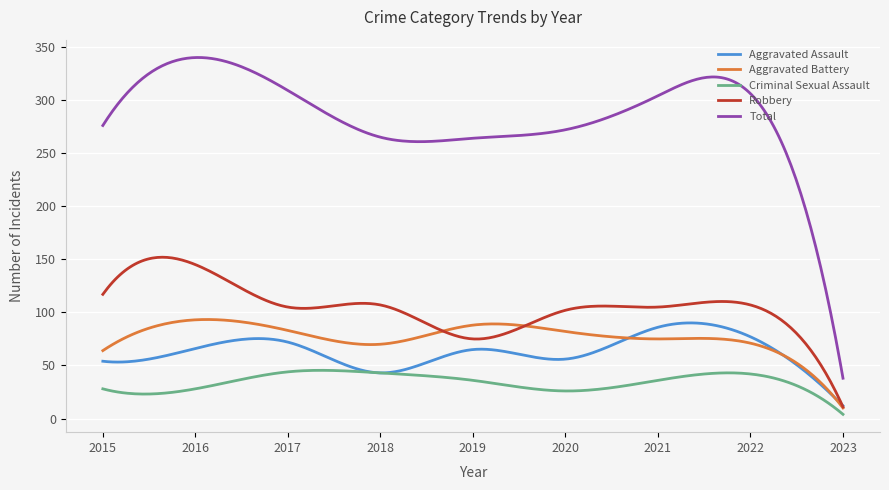

True or false: Robbery and Total intersect in this chart.

False